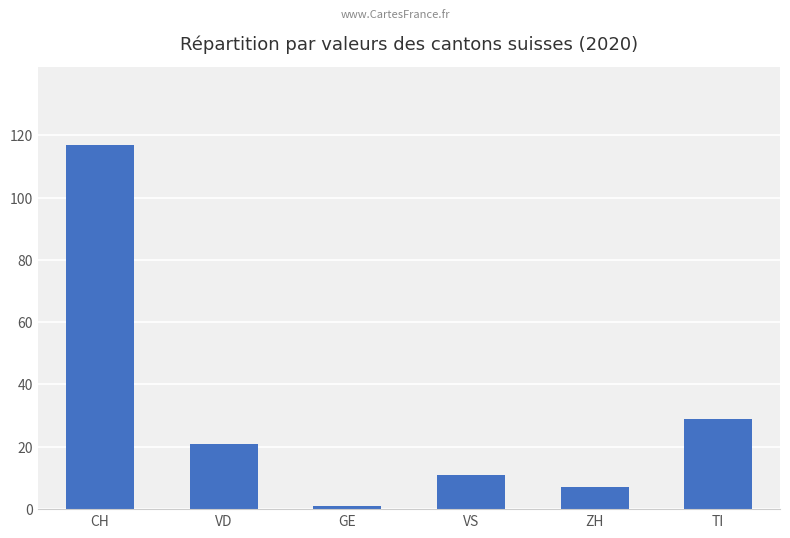

How many bars are there in total?

6